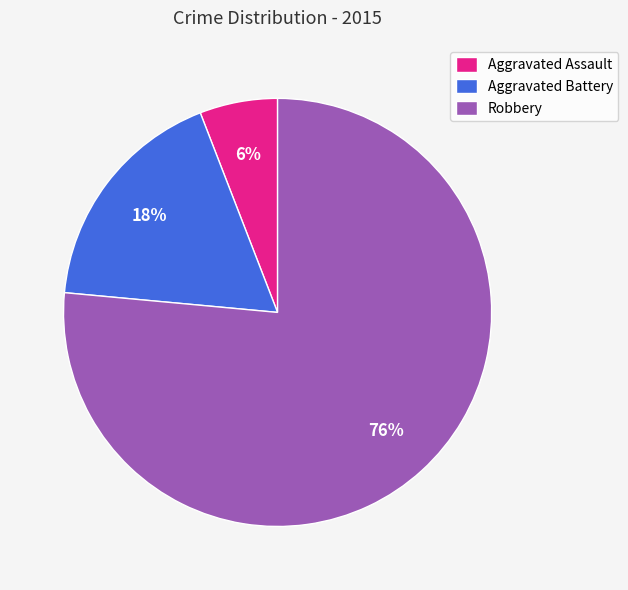

The Robbery slice represents 76% of the pie. True or false?

True